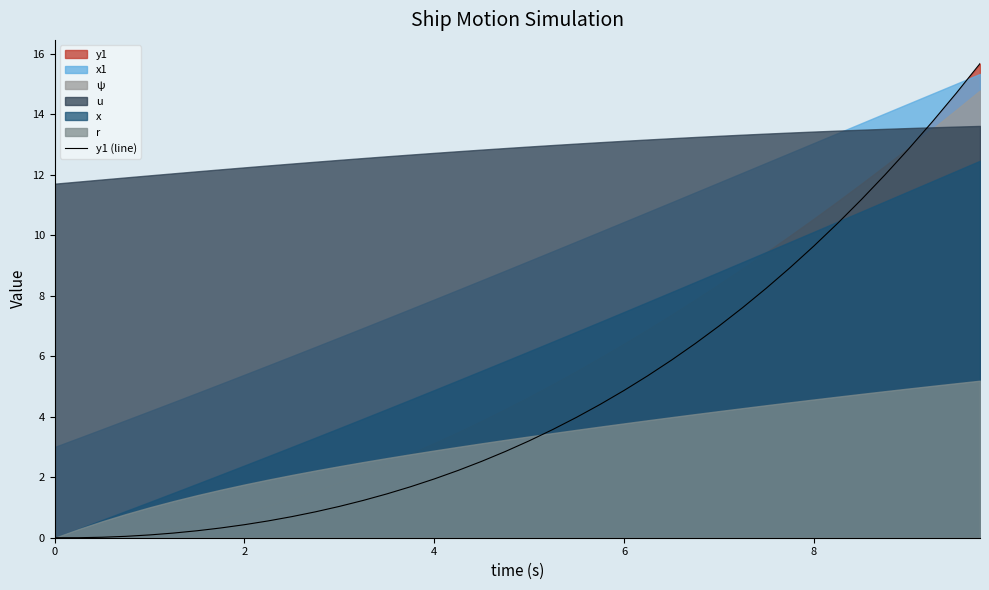

Where does the data first go above 3?

20